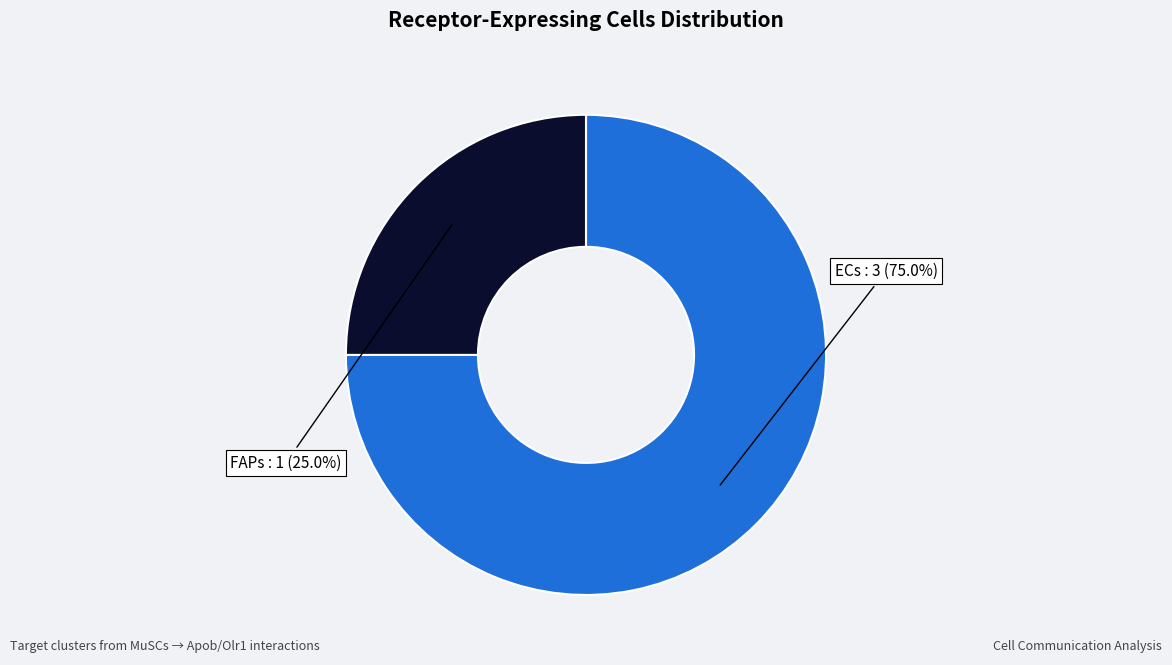

Which slice is the largest?

ECs